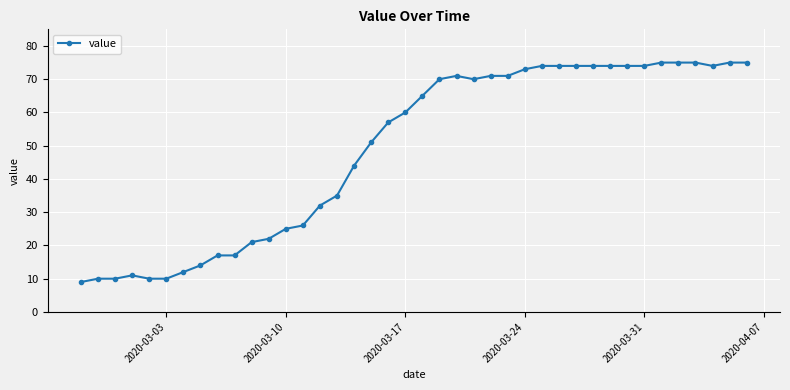

How many lines are shown in the chart?

1